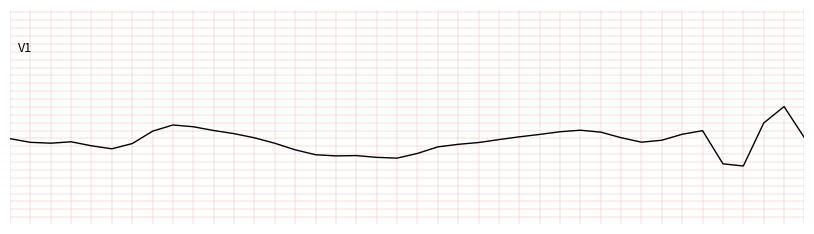

Does the chart have visible grid lines?

No